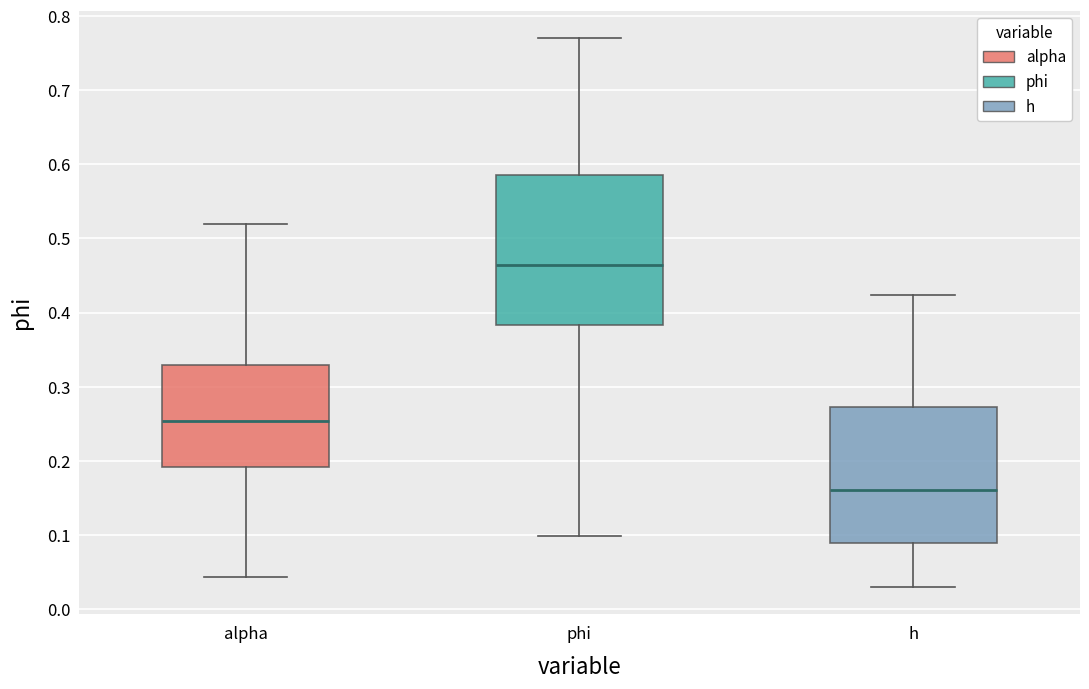

Which box's median line is the lowest?

h